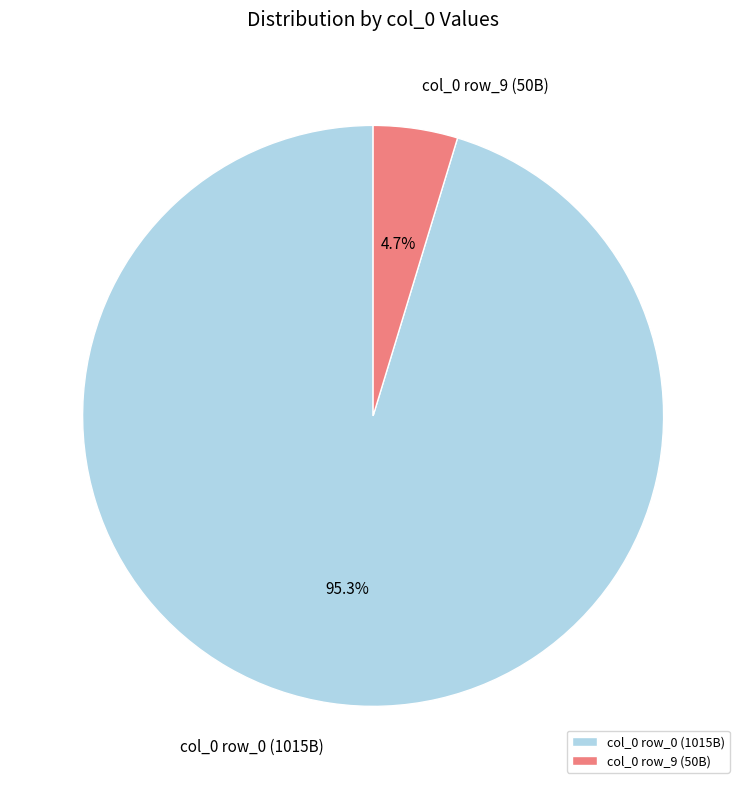

Is there any slice that represents more than half of the pie?

Yes